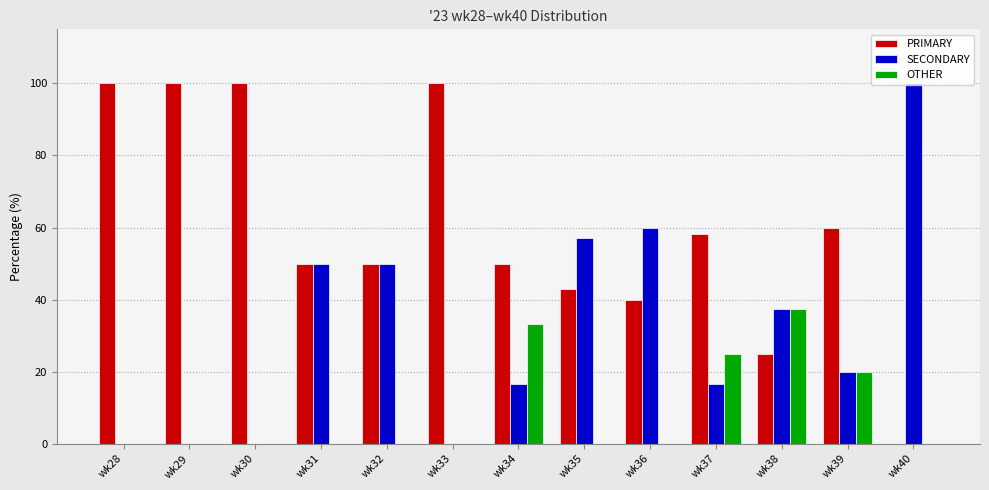

What is the total value across all series at wk34?

100.0